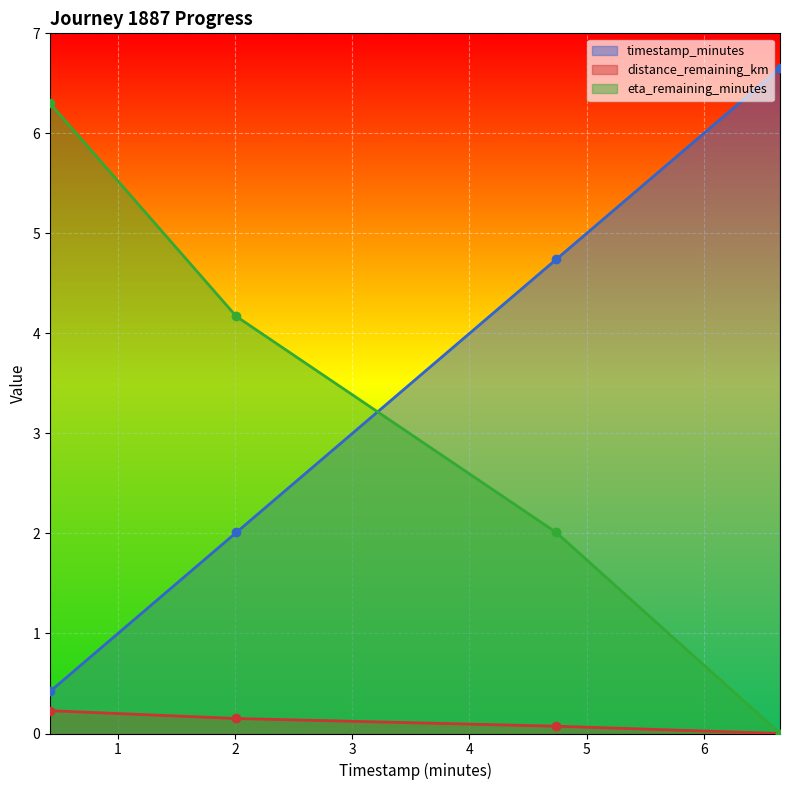

Which label corresponds to the smallest value in the chart?

6.65